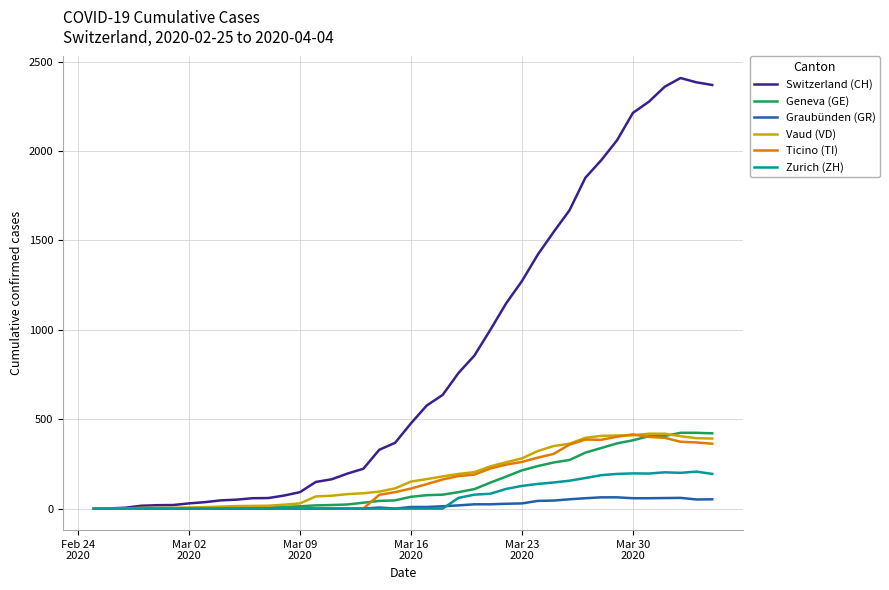

Which series has the largest total across all categories?

Switzerland (CH)